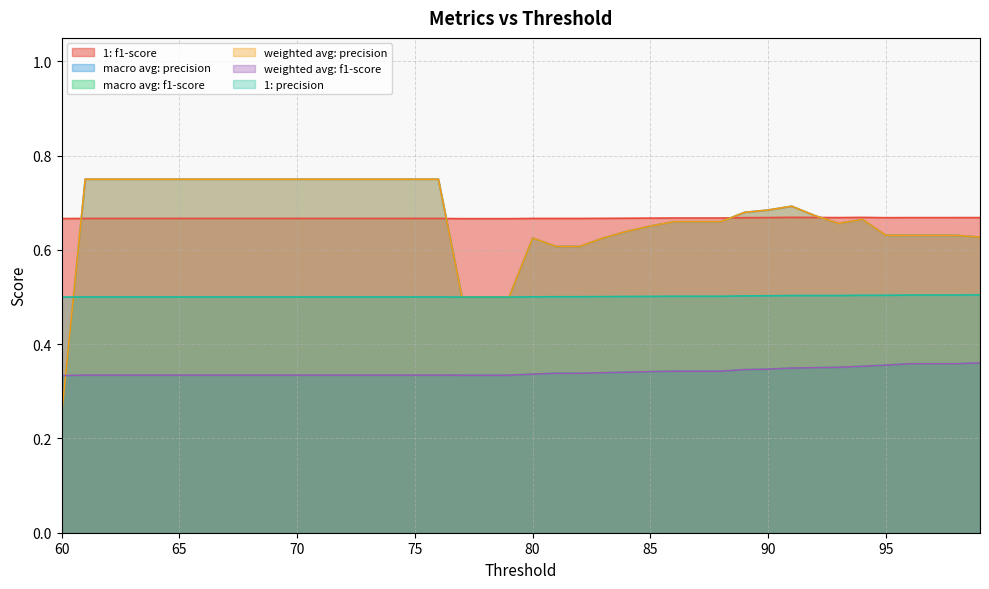

Count the weighted avg: f1-score values in the range 0 to 1.

40